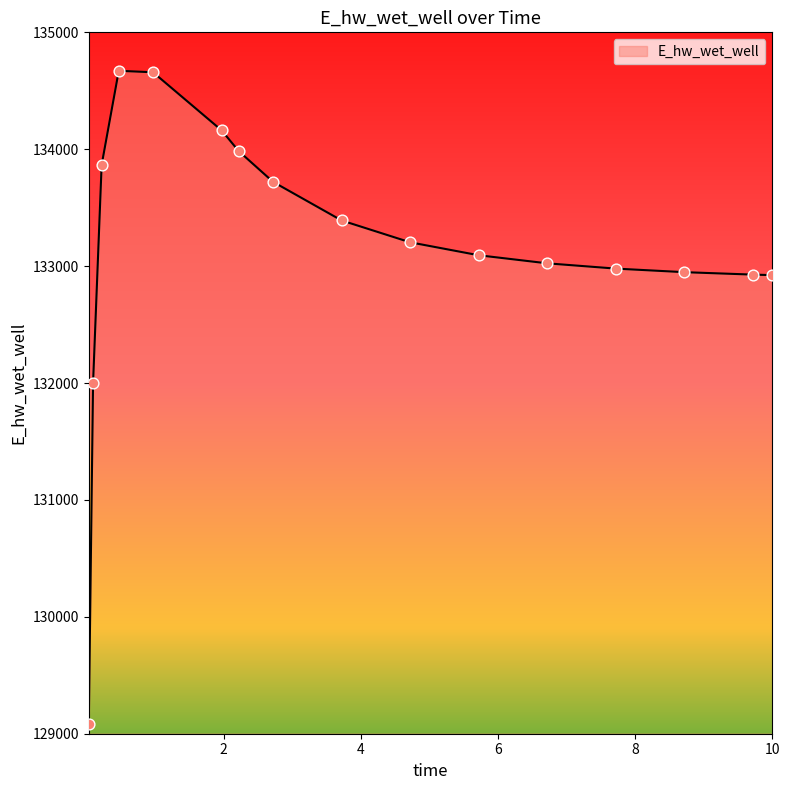

What is the minimum value shown in the chart?

129086.4